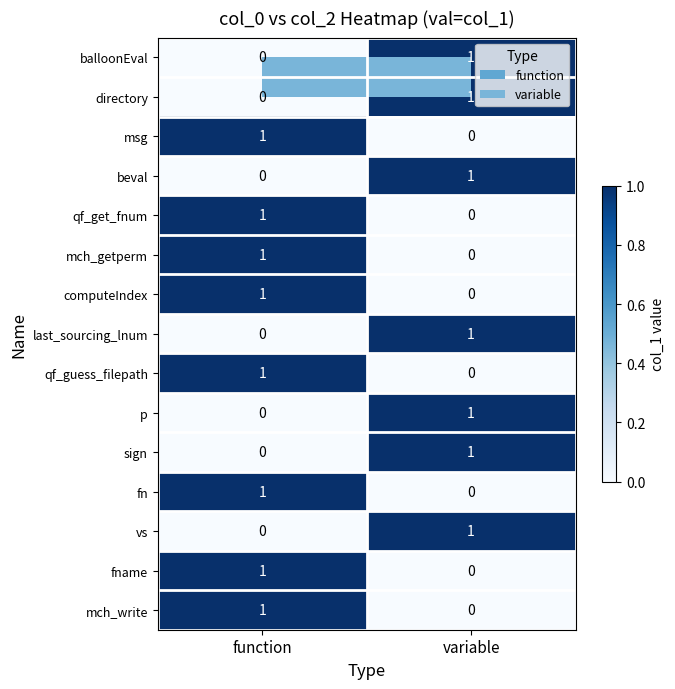

Count the number of categories in the chart.

2